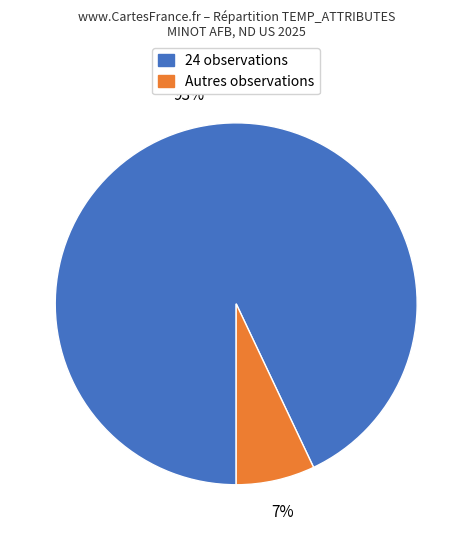

Which category has the biggest portion of the pie?

24 observations